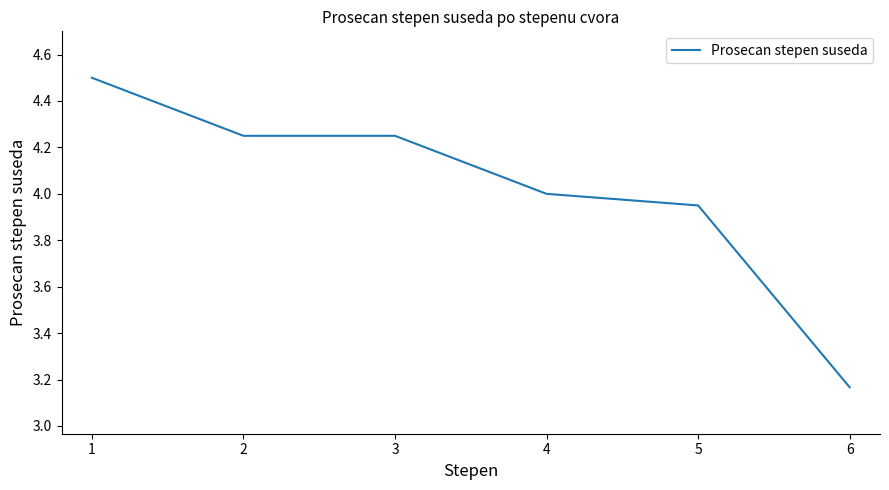

Is it true that the value at 3 is 5.7?

False